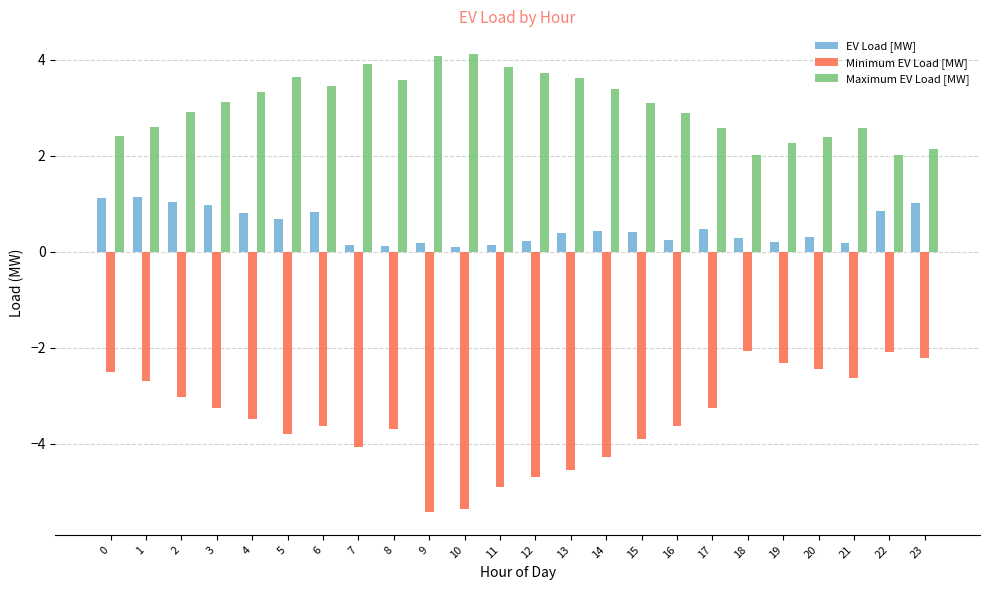

What are all the series names shown in the legend?

EV Load [MW], Minimum EV Load [MW], Maximum EV Load [MW]